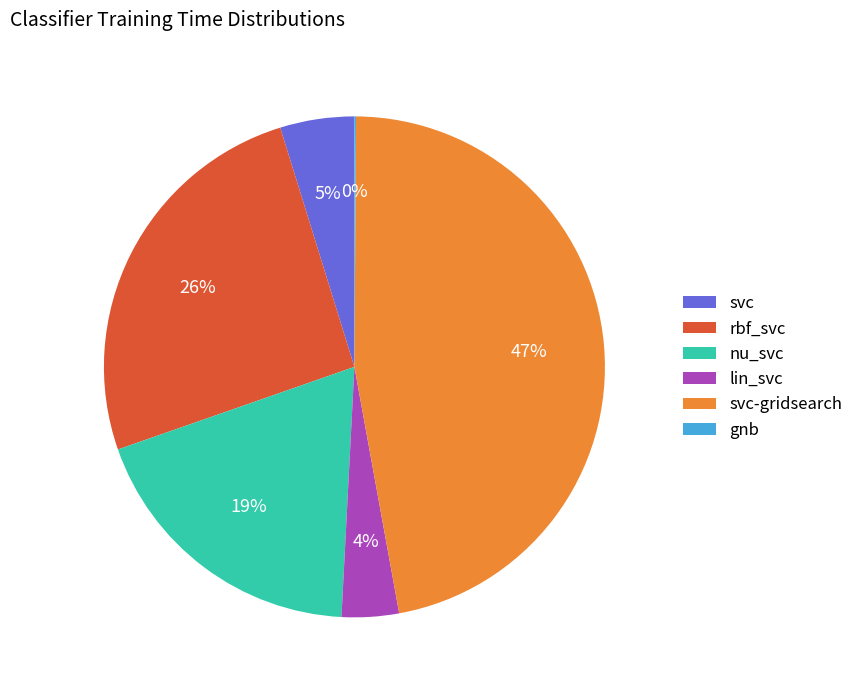

To the nearest percent, what portion does rbf_svc represent?

26%